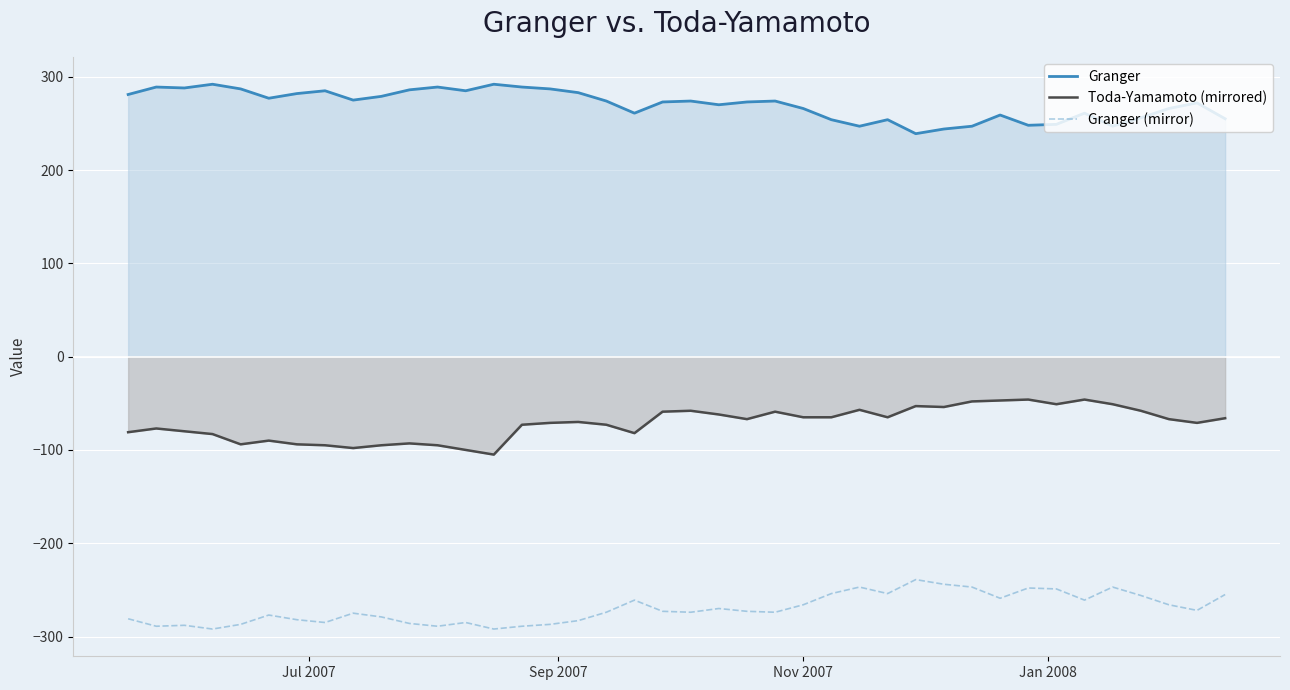

Rank the series by their maximum value, from lowest to highest.

Granger (mirror), Toda-Yamamoto (mirrored), Granger